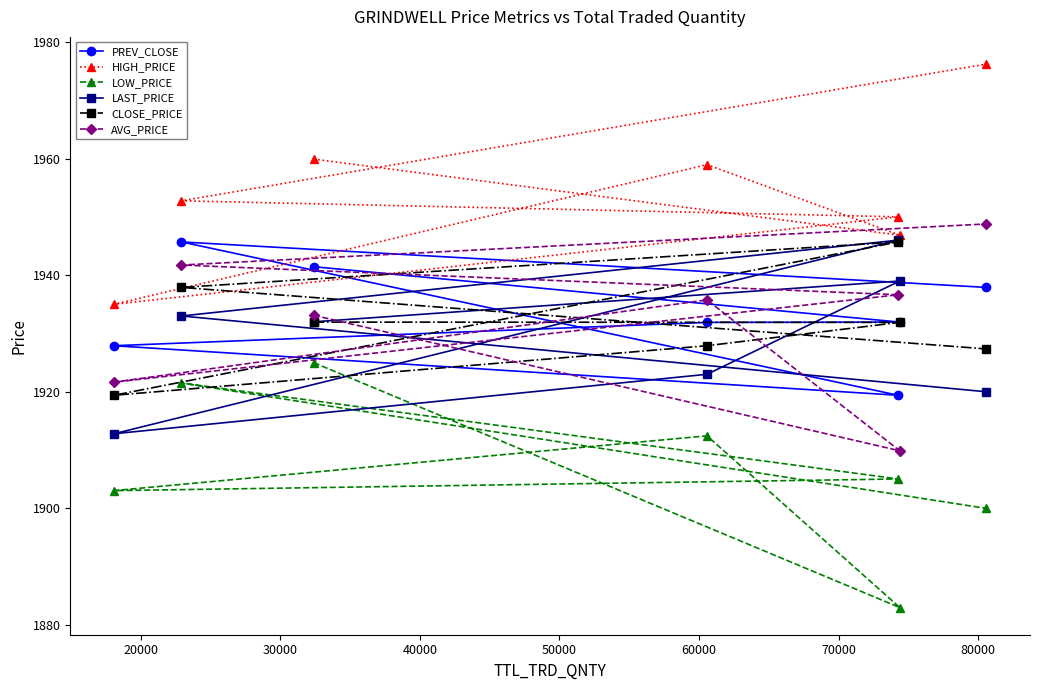

What is the value of the LAST_PRICE point at the 1st from the left?

1912.8